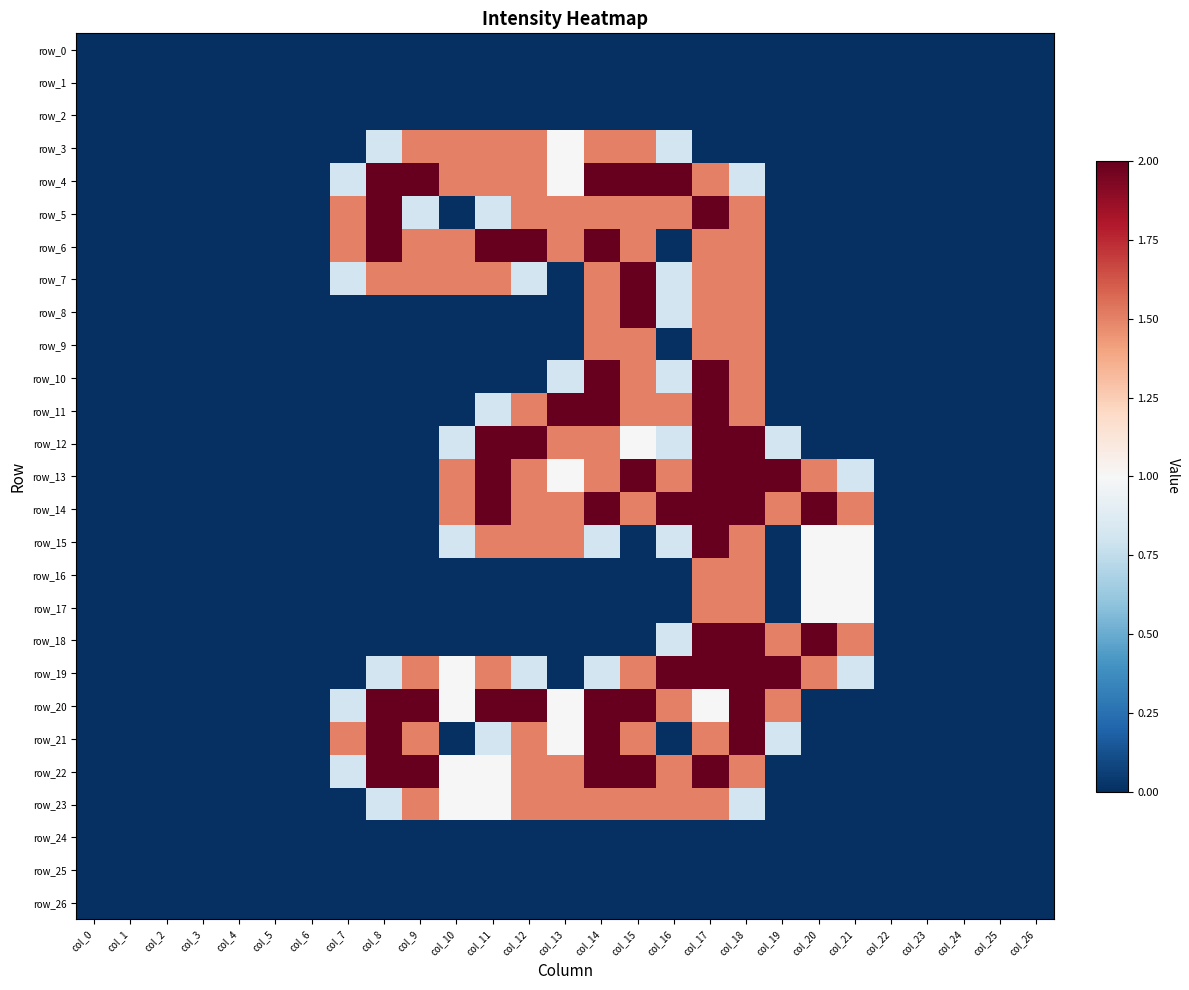

Reading left to right, transcribe all the data shown in this chart.

row_0: col_0=0.0	col_1=0.0	col_2=0.0	col_3=0.0	col_4=0.0	col_5=0.0	col_6=0.0	col_7=0.0	col_8=0.0	col_9=0.0	col_10=0.0	col_11=0.0	col_12=0.0	col_13=0.0	col_14=0.0	col_15=0.0	col_16=0.0	col_17=0.0	col_18=0.0	col_19=0.0	col_20=0.0	col_21=0.0	col_22=0.0	col_23=0.0	col_24=0.0	col_25=0.0	col_26=0.0
row_1: col_0=0.0	col_1=0.0	col_2=0.0	col_3=0.0	col_4=0.0	col_5=0.0	col_6=0.0	col_7=0.0	col_8=0.0	col_9=0.0	col_10=0.0	col_11=0.0	col_12=0.0	col_13=0.0	col_14=0.0	col_15=0.0	col_16=0.0	col_17=0.0	col_18=0.0	col_19=0.0	col_20=0.0	col_21=0.0	col_22=0.0	col_23=0.0	col_24=0.0	col_25=0.0	col_26=0.0
row_2: col_0=0.0	col_1=0.0	col_2=0.0	col_3=0.0	col_4=0.0	col_5=0.0	col_6=0.0	col_7=0.0	col_8=0.0	col_9=0.0	col_10=0.0	col_11=0.0	col_12=0.0	col_13=0.0	col_14=0.0	col_15=0.0	col_16=0.0	col_17=0.0	col_18=0.0	col_19=0.0	col_20=0.0	col_21=0.0	col_22=0.0	col_23=0.0	col_24=0.0	col_25=0.0	col_26=0.0
row_3: col_0=0.0	col_1=0.0	col_2=0.0	col_3=0.0	col_4=0.0	col_5=0.0	col_6=0.0	col_7=0.0	col_8=0.8	col_9=1.5	col_10=1.5	col_11=1.5	col_12=1.5	col_13=1.0	col_14=1.5	col_15=1.5	col_16=0.8	col_17=0.0	col_18=0.0	col_19=0.0	col_20=0.0	col_21=0.0	col_22=0.0	col_23=0.0	col_24=0.0	col_25=0.0	col_26=0.0
row_4: col_0=0.0	col_1=0.0	col_2=0.0	col_3=0.0	col_4=0.0	col_5=0.0	col_6=0.0	col_7=0.8	col_8=2.0	col_9=2.0	col_10=1.5	col_11=1.5	col_12=1.5	col_13=1.0	col_14=2.0	col_15=2.0	col_16=2.0	col_17=1.5	col_18=0.8	col_19=0.0	col_20=0.0	col_21=0.0	col_22=0.0	col_23=0.0	col_24=0.0	col_25=0.0	col_26=0.0
row_5: col_0=0.0	col_1=0.0	col_2=0.0	col_3=0.0	col_4=0.0	col_5=0.0	col_6=0.0	col_7=1.5	col_8=2.0	col_9=0.8	col_10=0.0	col_11=0.8	col_12=1.5	col_13=1.5	col_14=1.5	col_15=1.5	col_16=1.5	col_17=2.0	col_18=1.5	col_19=0.0	col_20=0.0	col_21=0.0	col_22=0.0	col_23=0.0	col_24=0.0	col_25=0.0	col_26=0.0
row_6: col_0=0.0	col_1=0.0	col_2=0.0	col_3=0.0	col_4=0.0	col_5=0.0	col_6=0.0	col_7=1.5	col_8=2.0	col_9=1.5	col_10=1.5	col_11=2.0	col_12=2.0	col_13=1.5	col_14=2.0	col_15=1.5	col_16=0.0	col_17=1.5	col_18=1.5	col_19=0.0	col_20=0.0	col_21=0.0	col_22=0.0	col_23=0.0	col_24=0.0	col_25=0.0	col_26=0.0
row_7: col_0=0.0	col_1=0.0	col_2=0.0	col_3=0.0	col_4=0.0	col_5=0.0	col_6=0.0	col_7=0.8	col_8=1.5	col_9=1.5	col_10=1.5	col_11=1.5	col_12=0.8	col_13=0.0	col_14=1.5	col_15=2.0	col_16=0.8	col_17=1.5	col_18=1.5	col_19=0.0	col_20=0.0	col_21=0.0	col_22=0.0	col_23=0.0	col_24=0.0	col_25=0.0	col_26=0.0
row_8: col_0=0.0	col_1=0.0	col_2=0.0	col_3=0.0	col_4=0.0	col_5=0.0	col_6=0.0	col_7=0.0	col_8=0.0	col_9=0.0	col_10=0.0	col_11=0.0	col_12=0.0	col_13=0.0	col_14=1.5	col_15=2.0	col_16=0.8	col_17=1.5	col_18=1.5	col_19=0.0	col_20=0.0	col_21=0.0	col_22=0.0	col_23=0.0	col_24=0.0	col_25=0.0	col_26=0.0
row_9: col_0=0.0	col_1=0.0	col_2=0.0	col_3=0.0	col_4=0.0	col_5=0.0	col_6=0.0	col_7=0.0	col_8=0.0	col_9=0.0	col_10=0.0	col_11=0.0	col_12=0.0	col_13=0.0	col_14=1.5	col_15=1.5	col_16=0.0	col_17=1.5	col_18=1.5	col_19=0.0	col_20=0.0	col_21=0.0	col_22=0.0	col_23=0.0	col_24=0.0	col_25=0.0	col_26=0.0
row_10: col_0=0.0	col_1=0.0	col_2=0.0	col_3=0.0	col_4=0.0	col_5=0.0	col_6=0.0	col_7=0.0	col_8=0.0	col_9=0.0	col_10=0.0	col_11=0.0	col_12=0.0	col_13=0.8	col_14=2.0	col_15=1.5	col_16=0.8	col_17=2.0	col_18=1.5	col_19=0.0	col_20=0.0	col_21=0.0	col_22=0.0	col_23=0.0	col_24=0.0	col_25=0.0	col_26=0.0
row_11: col_0=0.0	col_1=0.0	col_2=0.0	col_3=0.0	col_4=0.0	col_5=0.0	col_6=0.0	col_7=0.0	col_8=0.0	col_9=0.0	col_10=0.0	col_11=0.8	col_12=1.5	col_13=2.0	col_14=2.0	col_15=1.5	col_16=1.5	col_17=2.0	col_18=1.5	col_19=0.0	col_20=0.0	col_21=0.0	col_22=0.0	col_23=0.0	col_24=0.0	col_25=0.0	col_26=0.0
row_12: col_0=0.0	col_1=0.0	col_2=0.0	col_3=0.0	col_4=0.0	col_5=0.0	col_6=0.0	col_7=0.0	col_8=0.0	col_9=0.0	col_10=0.8	col_11=2.0	col_12=2.0	col_13=1.5	col_14=1.5	col_15=1.0	col_16=0.8	col_17=2.0	col_18=2.0	col_19=0.8	col_20=0.0	col_21=0.0	col_22=0.0	col_23=0.0	col_24=0.0	col_25=0.0	col_26=0.0
row_13: col_0=0.0	col_1=0.0	col_2=0.0	col_3=0.0	col_4=0.0	col_5=0.0	col_6=0.0	col_7=0.0	col_8=0.0	col_9=0.0	col_10=1.5	col_11=2.0	col_12=1.5	col_13=1.0	col_14=1.5	col_15=2.0	col_16=1.5	col_17=2.0	col_18=2.0	col_19=2.0	col_20=1.5	col_21=0.8	col_22=0.0	col_23=0.0	col_24=0.0	col_25=0.0	col_26=0.0
row_14: col_0=0.0	col_1=0.0	col_2=0.0	col_3=0.0	col_4=0.0	col_5=0.0	col_6=0.0	col_7=0.0	col_8=0.0	col_9=0.0	col_10=1.5	col_11=2.0	col_12=1.5	col_13=1.5	col_14=2.0	col_15=1.5	col_16=2.0	col_17=2.0	col_18=2.0	col_19=1.5	col_20=2.0	col_21=1.5	col_22=0.0	col_23=0.0	col_24=0.0	col_25=0.0	col_26=0.0
row_15: col_0=0.0	col_1=0.0	col_2=0.0	col_3=0.0	col_4=0.0	col_5=0.0	col_6=0.0	col_7=0.0	col_8=0.0	col_9=0.0	col_10=0.8	col_11=1.5	col_12=1.5	col_13=1.5	col_14=0.8	col_15=0.0	col_16=0.8	col_17=2.0	col_18=1.5	col_19=0.0	col_20=1.0	col_21=1.0	col_22=0.0	col_23=0.0	col_24=0.0	col_25=0.0	col_26=0.0
row_16: col_0=0.0	col_1=0.0	col_2=0.0	col_3=0.0	col_4=0.0	col_5=0.0	col_6=0.0	col_7=0.0	col_8=0.0	col_9=0.0	col_10=0.0	col_11=0.0	col_12=0.0	col_13=0.0	col_14=0.0	col_15=0.0	col_16=0.0	col_17=1.5	col_18=1.5	col_19=0.0	col_20=1.0	col_21=1.0	col_22=0.0	col_23=0.0	col_24=0.0	col_25=0.0	col_26=0.0
row_17: col_0=0.0	col_1=0.0	col_2=0.0	col_3=0.0	col_4=0.0	col_5=0.0	col_6=0.0	col_7=0.0	col_8=0.0	col_9=0.0	col_10=0.0	col_11=0.0	col_12=0.0	col_13=0.0	col_14=0.0	col_15=0.0	col_16=0.0	col_17=1.5	col_18=1.5	col_19=0.0	col_20=1.0	col_21=1.0	col_22=0.0	col_23=0.0	col_24=0.0	col_25=0.0	col_26=0.0
row_18: col_0=0.0	col_1=0.0	col_2=0.0	col_3=0.0	col_4=0.0	col_5=0.0	col_6=0.0	col_7=0.0	col_8=0.0	col_9=0.0	col_10=0.0	col_11=0.0	col_12=0.0	col_13=0.0	col_14=0.0	col_15=0.0	col_16=0.8	col_17=2.0	col_18=2.0	col_19=1.5	col_20=2.0	col_21=1.5	col_22=0.0	col_23=0.0	col_24=0.0	col_25=0.0	col_26=0.0
row_19: col_0=0.0	col_1=0.0	col_2=0.0	col_3=0.0	col_4=0.0	col_5=0.0	col_6=0.0	col_7=0.0	col_8=0.8	col_9=1.5	col_10=1.0	col_11=1.5	col_12=0.8	col_13=0.0	col_14=0.8	col_15=1.5	col_16=2.0	col_17=2.0	col_18=2.0	col_19=2.0	col_20=1.5	col_21=0.8	col_22=0.0	col_23=0.0	col_24=0.0	col_25=0.0	col_26=0.0
row_20: col_0=0.0	col_1=0.0	col_2=0.0	col_3=0.0	col_4=0.0	col_5=0.0	col_6=0.0	col_7=0.8	col_8=2.0	col_9=2.0	col_10=1.0	col_11=2.0	col_12=2.0	col_13=1.0	col_14=2.0	col_15=2.0	col_16=1.5	col_17=1.0	col_18=2.0	col_19=1.5	col_20=0.0	col_21=0.0	col_22=0.0	col_23=0.0	col_24=0.0	col_25=0.0	col_26=0.0
row_21: col_0=0.0	col_1=0.0	col_2=0.0	col_3=0.0	col_4=0.0	col_5=0.0	col_6=0.0	col_7=1.5	col_8=2.0	col_9=1.5	col_10=0.0	col_11=0.8	col_12=1.5	col_13=1.0	col_14=2.0	col_15=1.5	col_16=0.0	col_17=1.5	col_18=2.0	col_19=0.8	col_20=0.0	col_21=0.0	col_22=0.0	col_23=0.0	col_24=0.0	col_25=0.0	col_26=0.0
row_22: col_0=0.0	col_1=0.0	col_2=0.0	col_3=0.0	col_4=0.0	col_5=0.0	col_6=0.0	col_7=0.8	col_8=2.0	col_9=2.0	col_10=1.0	col_11=1.0	col_12=1.5	col_13=1.5	col_14=2.0	col_15=2.0	col_16=1.5	col_17=2.0	col_18=1.5	col_19=0.0	col_20=0.0	col_21=0.0	col_22=0.0	col_23=0.0	col_24=0.0	col_25=0.0	col_26=0.0
row_23: col_0=0.0	col_1=0.0	col_2=0.0	col_3=0.0	col_4=0.0	col_5=0.0	col_6=0.0	col_7=0.0	col_8=0.8	col_9=1.5	col_10=1.0	col_11=1.0	col_12=1.5	col_13=1.5	col_14=1.5	col_15=1.5	col_16=1.5	col_17=1.5	col_18=0.8	col_19=0.0	col_20=0.0	col_21=0.0	col_22=0.0	col_23=0.0	col_24=0.0	col_25=0.0	col_26=0.0
row_24: col_0=0.0	col_1=0.0	col_2=0.0	col_3=0.0	col_4=0.0	col_5=0.0	col_6=0.0	col_7=0.0	col_8=0.0	col_9=0.0	col_10=0.0	col_11=0.0	col_12=0.0	col_13=0.0	col_14=0.0	col_15=0.0	col_16=0.0	col_17=0.0	col_18=0.0	col_19=0.0	col_20=0.0	col_21=0.0	col_22=0.0	col_23=0.0	col_24=0.0	col_25=0.0	col_26=0.0
row_25: col_0=0.0	col_1=0.0	col_2=0.0	col_3=0.0	col_4=0.0	col_5=0.0	col_6=0.0	col_7=0.0	col_8=0.0	col_9=0.0	col_10=0.0	col_11=0.0	col_12=0.0	col_13=0.0	col_14=0.0	col_15=0.0	col_16=0.0	col_17=0.0	col_18=0.0	col_19=0.0	col_20=0.0	col_21=0.0	col_22=0.0	col_23=0.0	col_24=0.0	col_25=0.0	col_26=0.0
row_26: col_0=0.0	col_1=0.0	col_2=0.0	col_3=0.0	col_4=0.0	col_5=0.0	col_6=0.0	col_7=0.0	col_8=0.0	col_9=0.0	col_10=0.0	col_11=0.0	col_12=0.0	col_13=0.0	col_14=0.0	col_15=0.0	col_16=0.0	col_17=0.0	col_18=0.0	col_19=0.0	col_20=0.0	col_21=0.0	col_22=0.0	col_23=0.0	col_24=0.0	col_25=0.0	col_26=0.0